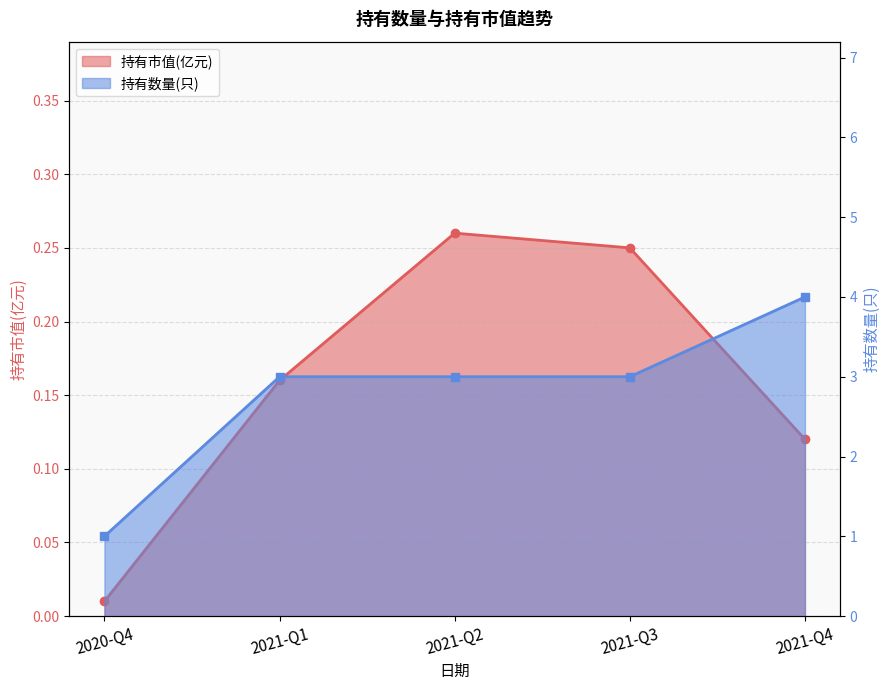

Read the 持有数量(只) value at 2021-Q4.

4.0